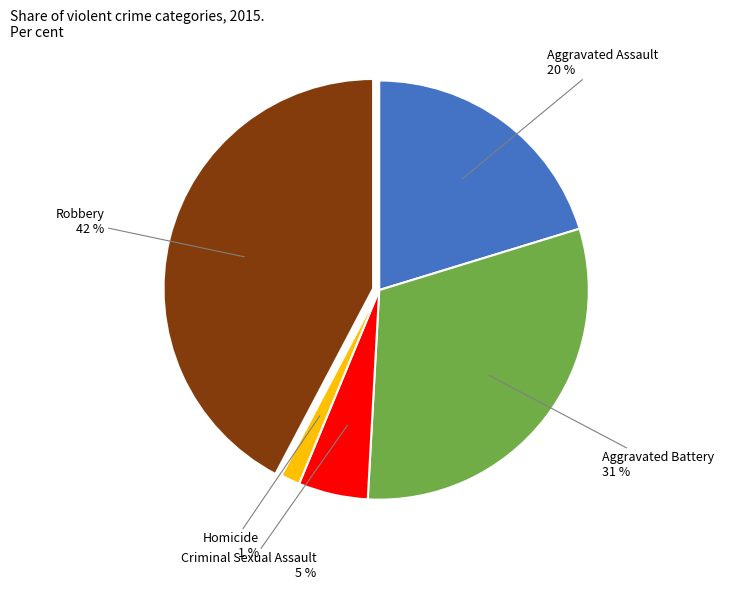

To the nearest percent, what is the average slice percentage?

20%